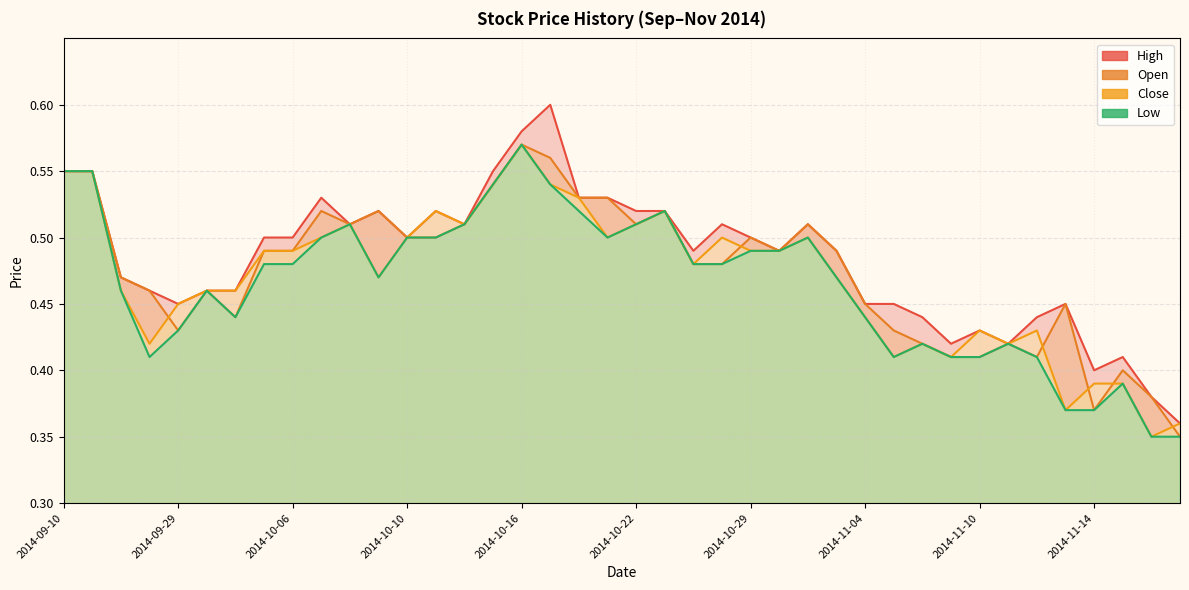

Is the value of Low at 2014-10-31 greater than the value of High at 2014-11-04?

Yes